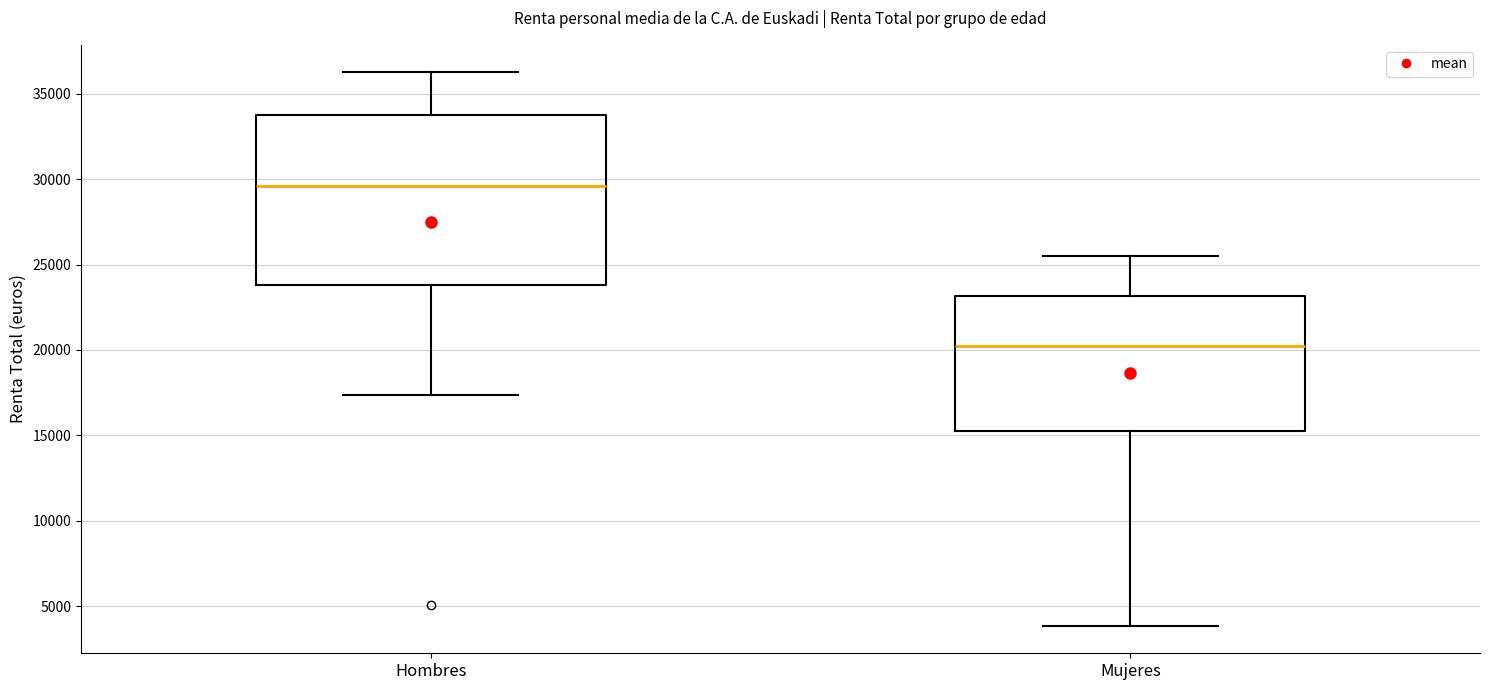

Which box is the tallest, from its lower edge to its upper edge?

Hombres